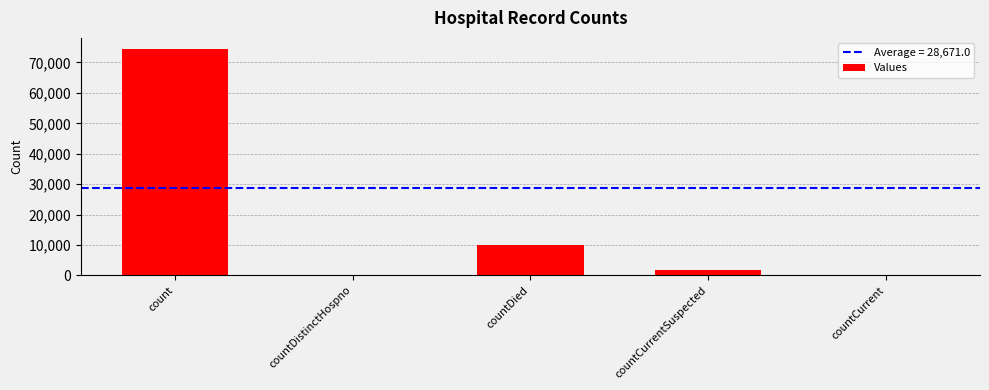

True or false: the data shows 74369 at count.

True